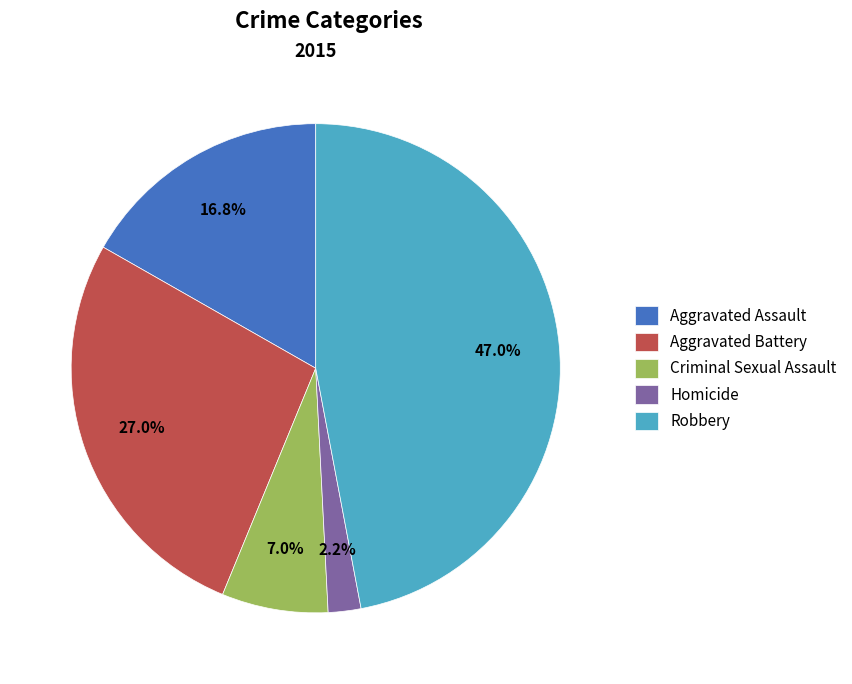

Rank the categories by value from lowest to highest.

Homicide, Criminal Sexual Assault, Aggravated Assault, Aggravated Battery, Robbery